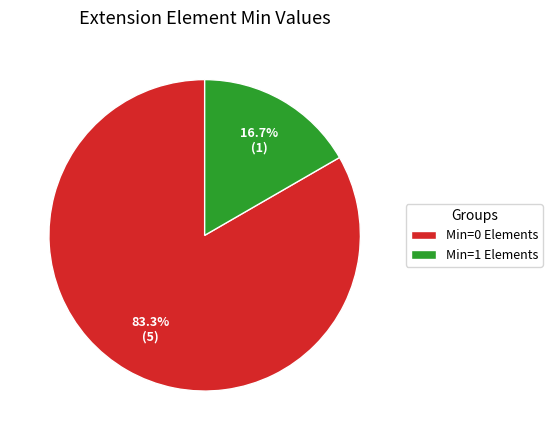

Which category has the smallest portion of the pie?

Min=1 Elements